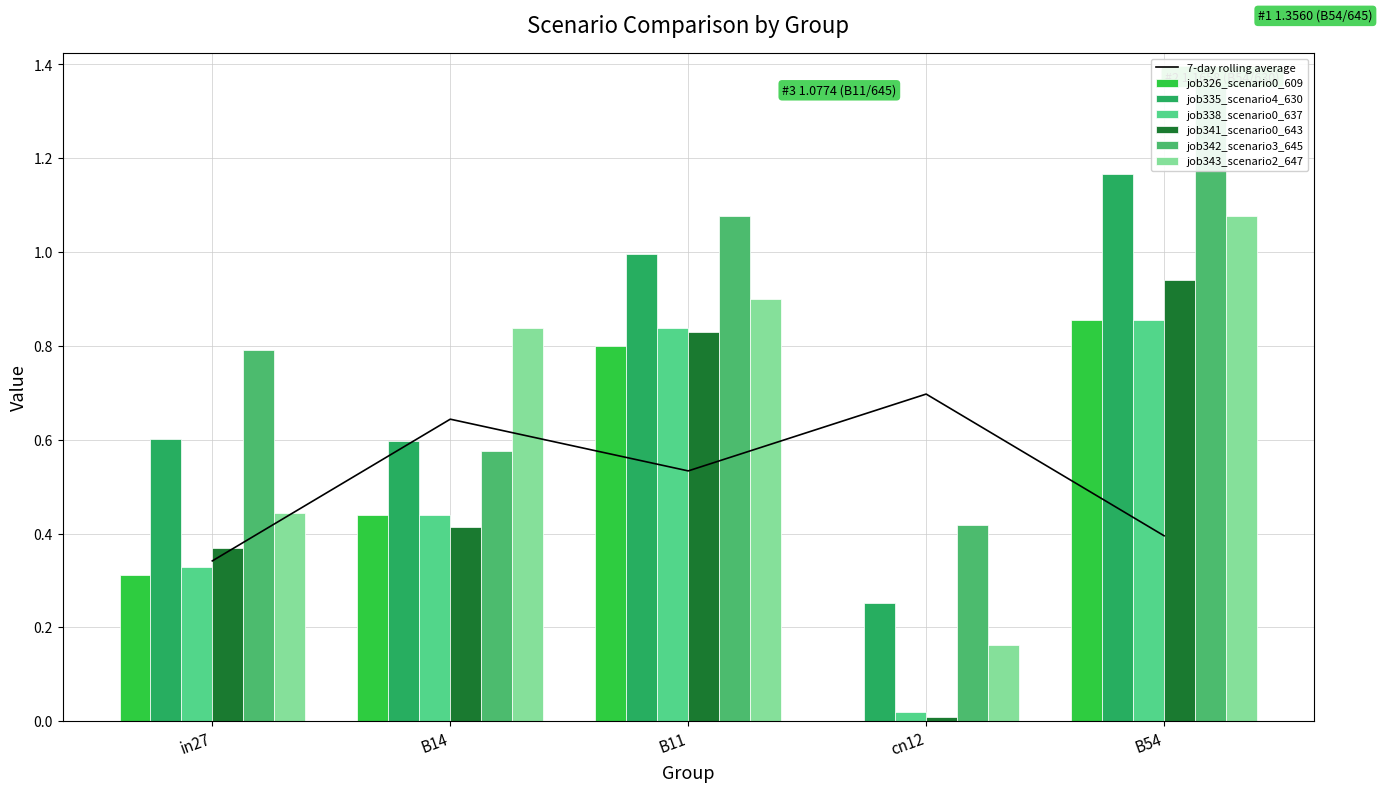

Which category has the highest value in the job335_scenario4_630 series?

B54